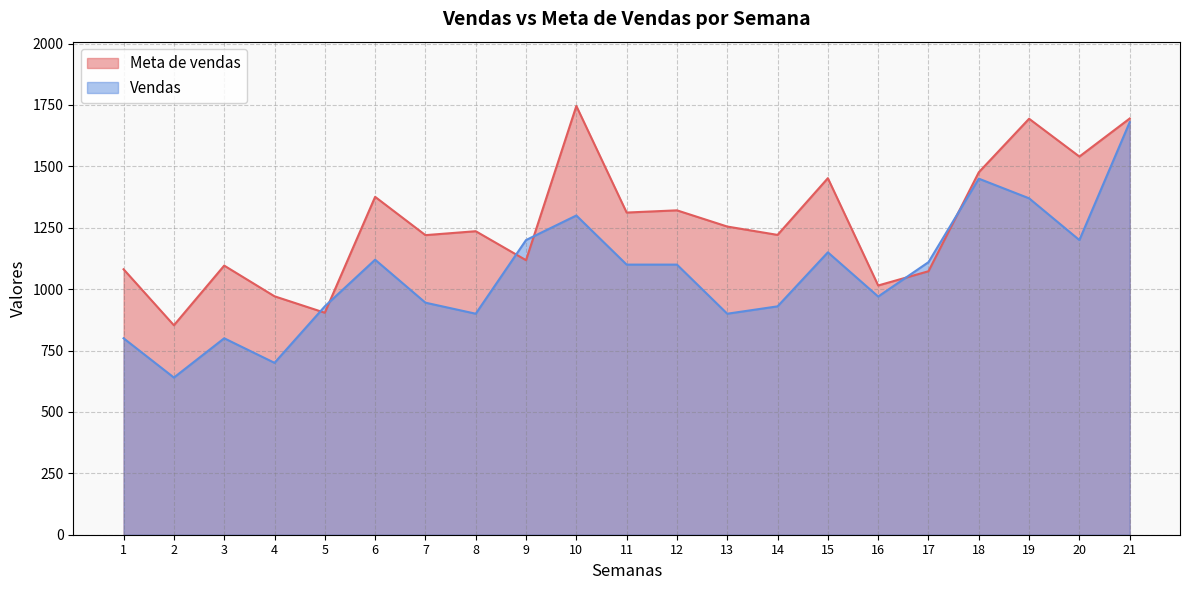

Is the value of Meta de vendas at 11 greater than the value of Vendas at 1?

Yes